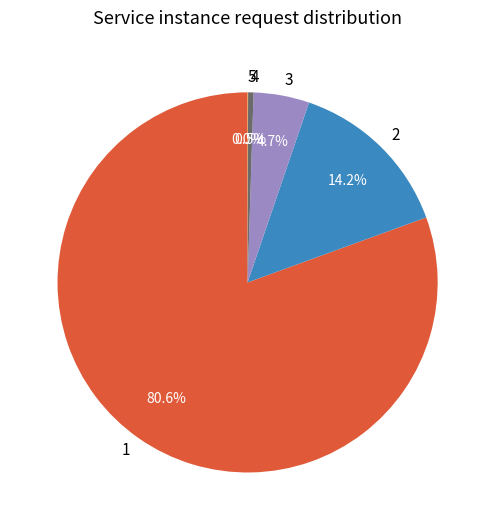

Is there a majority slice in this chart?

Yes